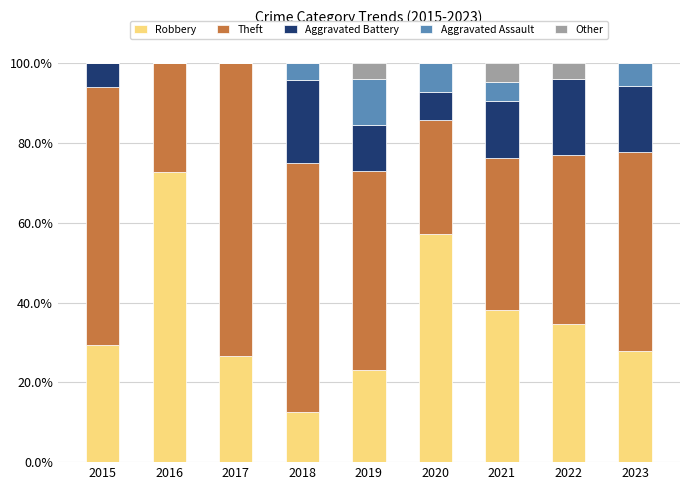

Does the chart contain stacked bars?

Yes